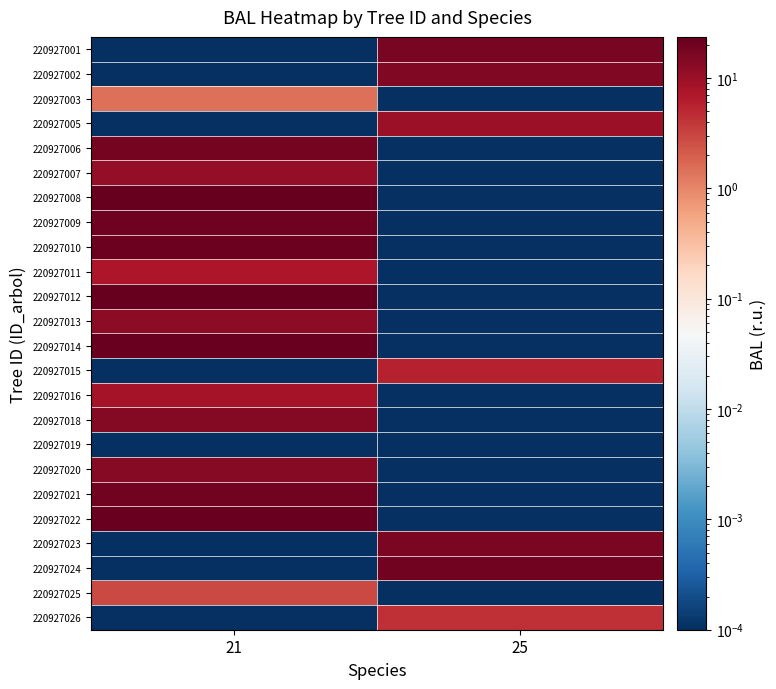

Which has a higher value, 25 or 21?

25